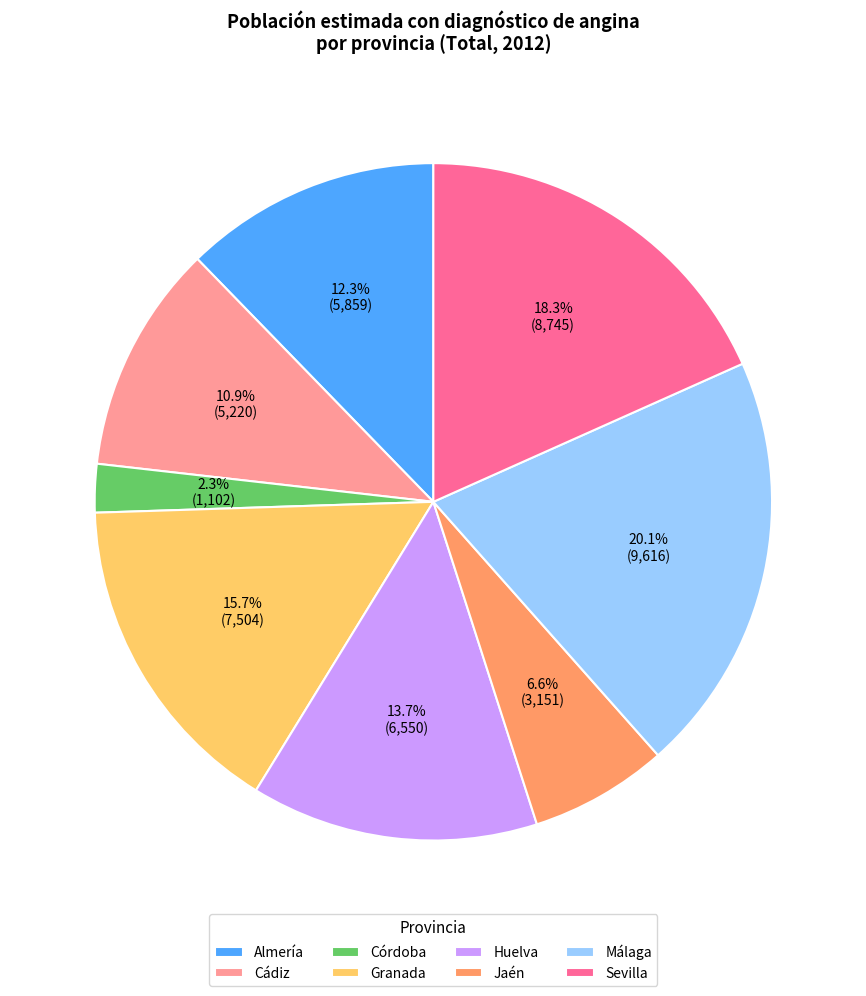

Which has a higher value, Huelva or Córdoba?

Huelva